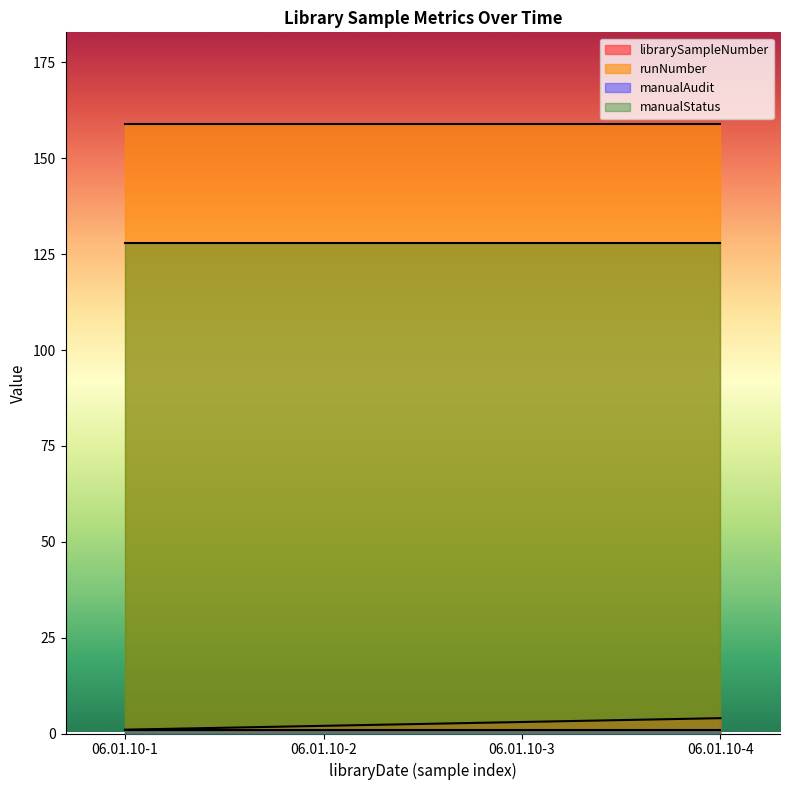

What is the average value of the librarySampleNumber series?

2